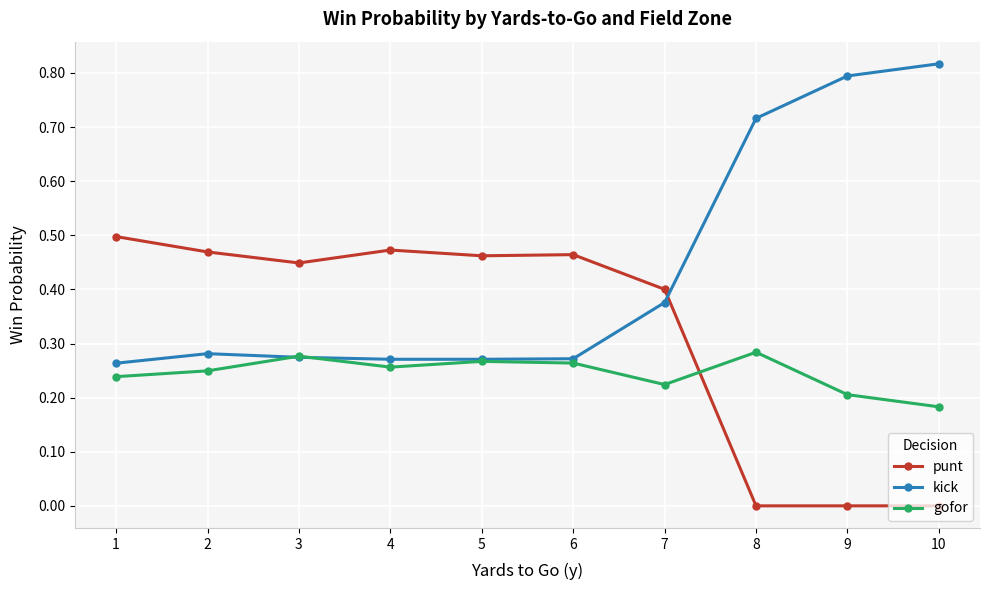

After their last crossing, which series has the higher values: kick or punt?

kick